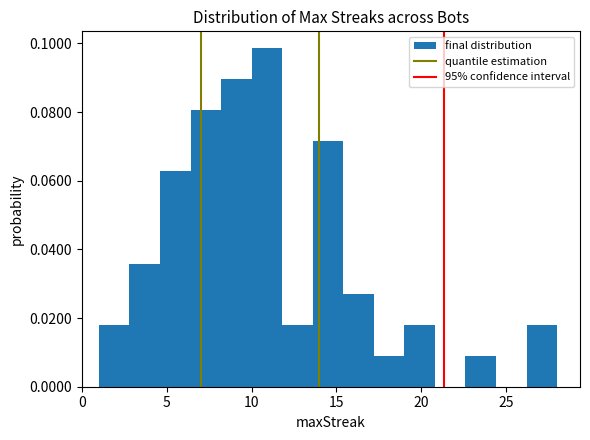

Read against the x-axis, roughly where is the centre of the tallest bar?

11.0